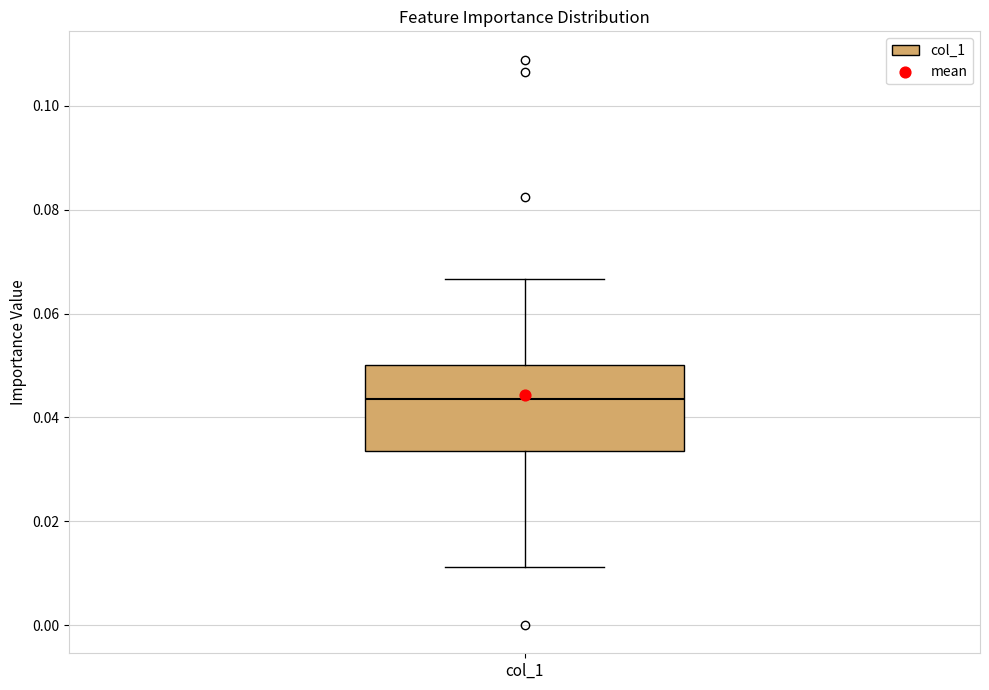

Read this box plot against the y-axis: the position of the median line, the range covered by the box, and the ends of both whiskers. The values are not printed on the chart, so give them approximately, as read against the axis.

median 0.044, box 0.034 to 0.050, whiskers 0.012 to 0.066